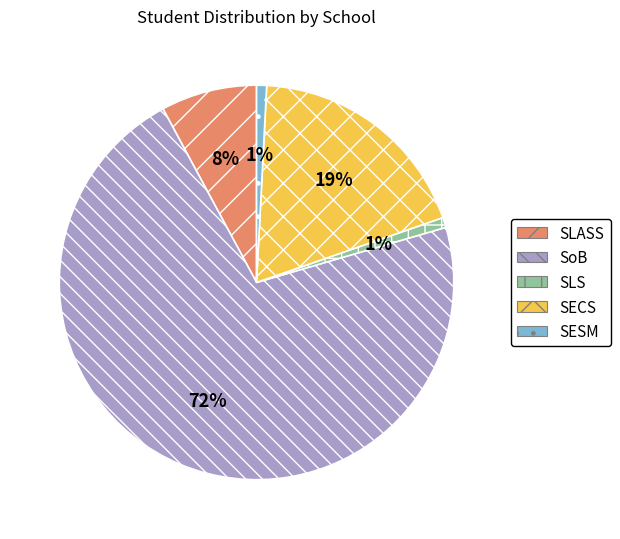

Count the number of slices in the pie.

5